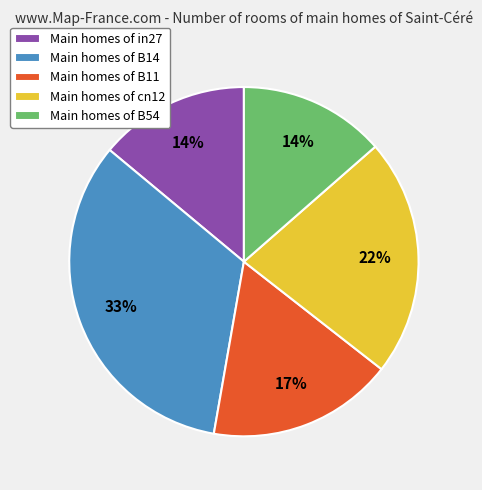

True or false: Main homes of in27 accounts for 9% of the total.

False